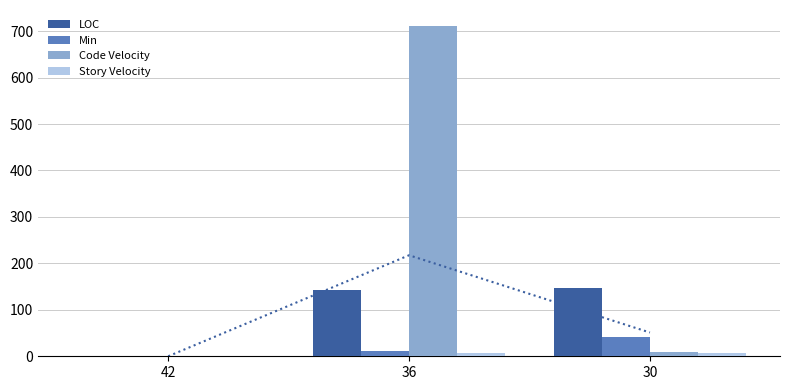

At 30, list the series in order from smallest to largest.

Story Velocity, Code Velocity, Min, LOC